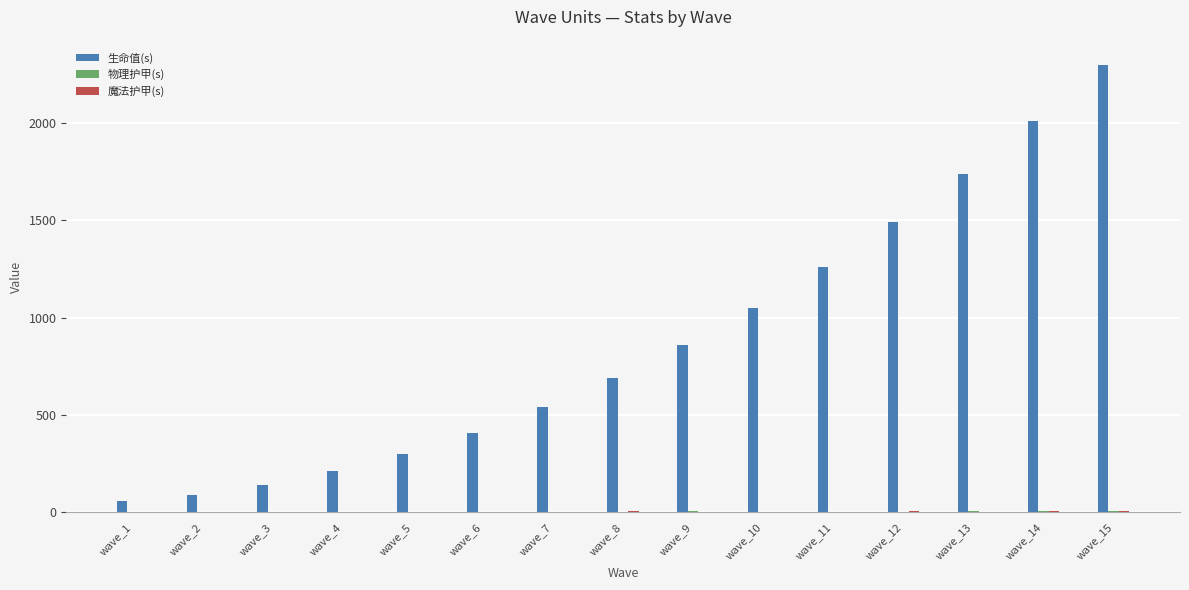

The 生命值(s) series shows 2300 at wave_15. True or false?

True